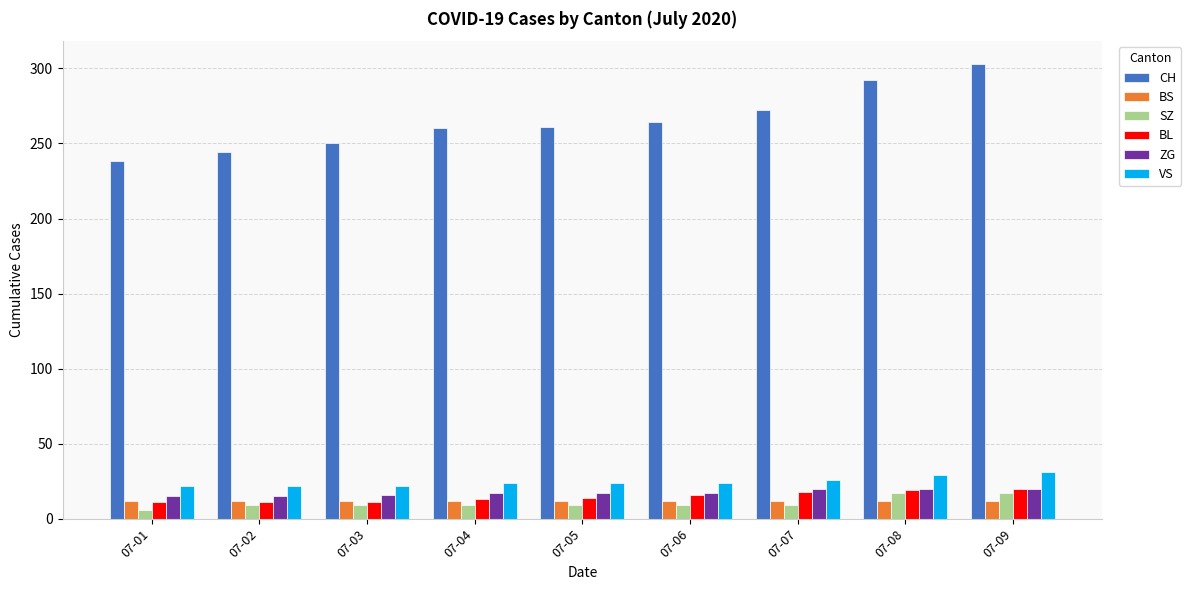

True or false: ZG has a value of 20 at 07-08.

True